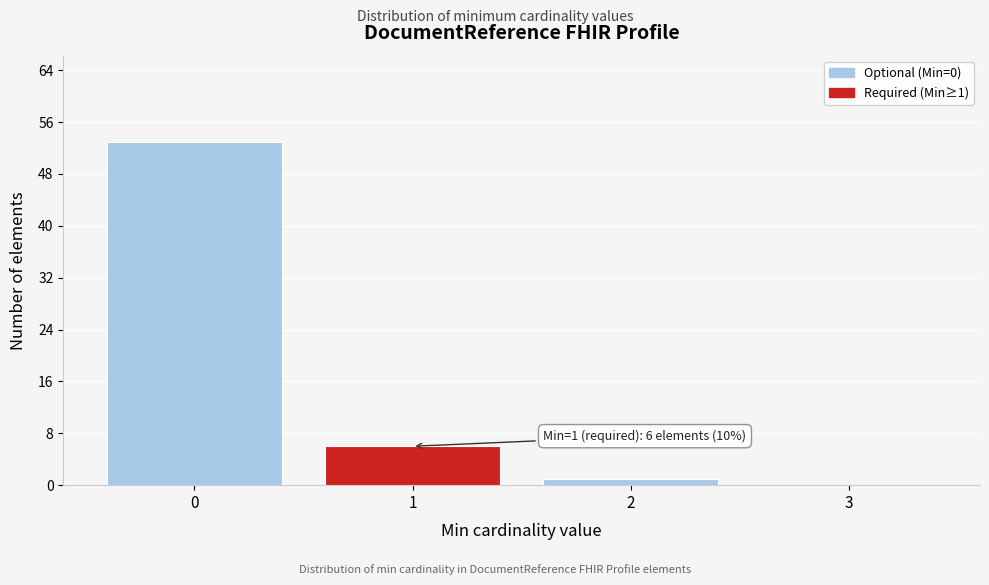

Reading left to right, list all the values displayed in this chart.

0=53	1=6	2=1	3=0